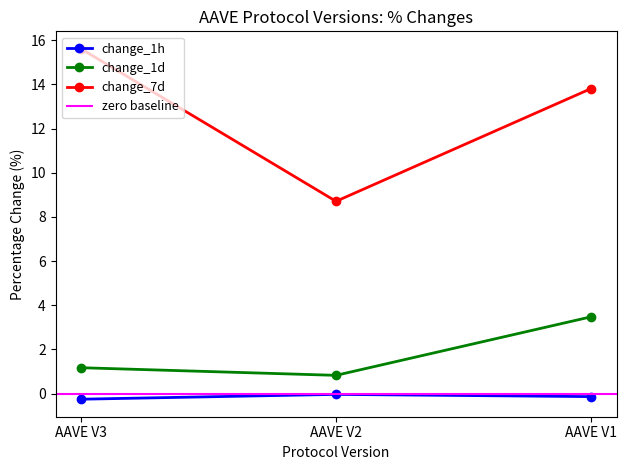

The value of change_7d at AAVE V2 is 14.3. True or false?

False